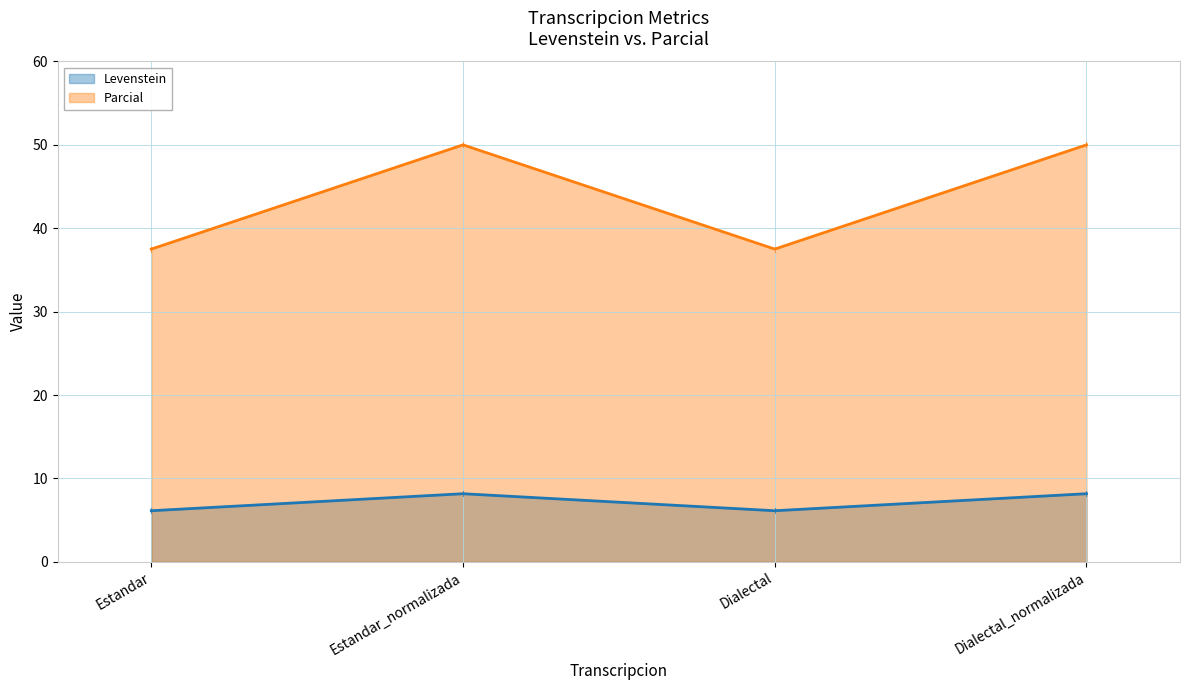

At which label is Parcial closest to 7?

Estandar